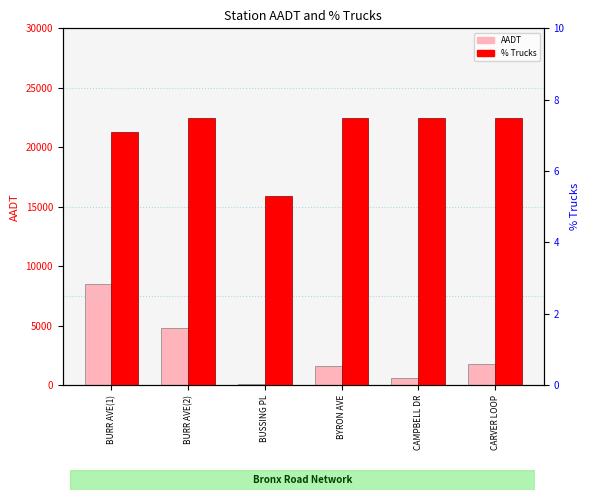

What is the difference between the AADT values at BURR AVE(1) and BYRON AVE?

6902.0